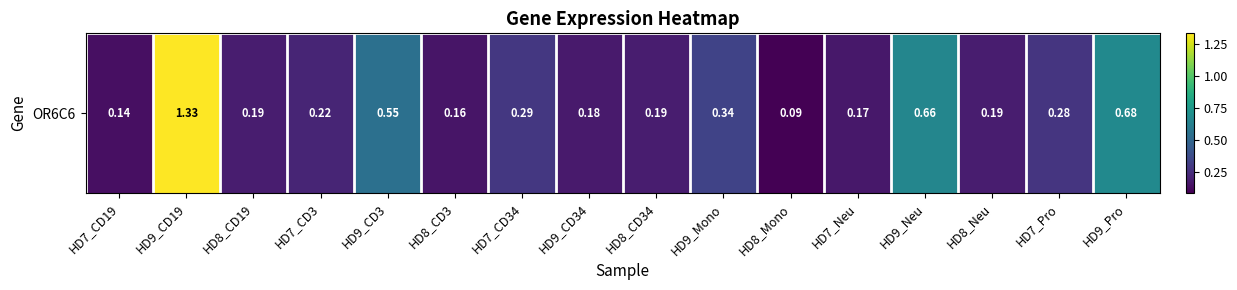

List the labels in order of value, largest first.

HD9_CD19, HD9_Pro, HD9_Neu, HD9_CD3, HD9_Mono, HD7_CD34, HD7_Pro, HD7_CD3, HD8_CD19, HD8_CD34, HD8_Neu, HD9_CD34, HD7_Neu, HD8_CD3, HD7_CD19, HD8_Mono